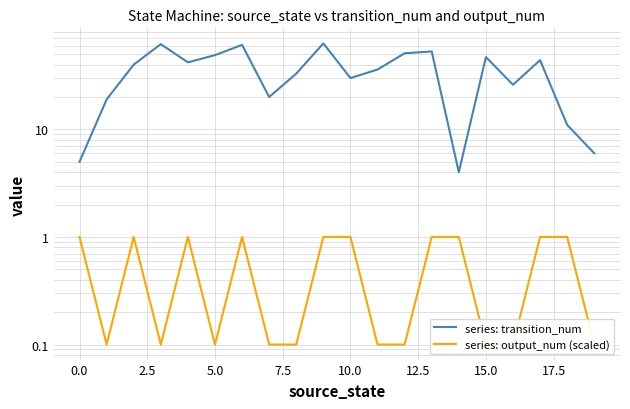

How many lines are shown in the chart?

2